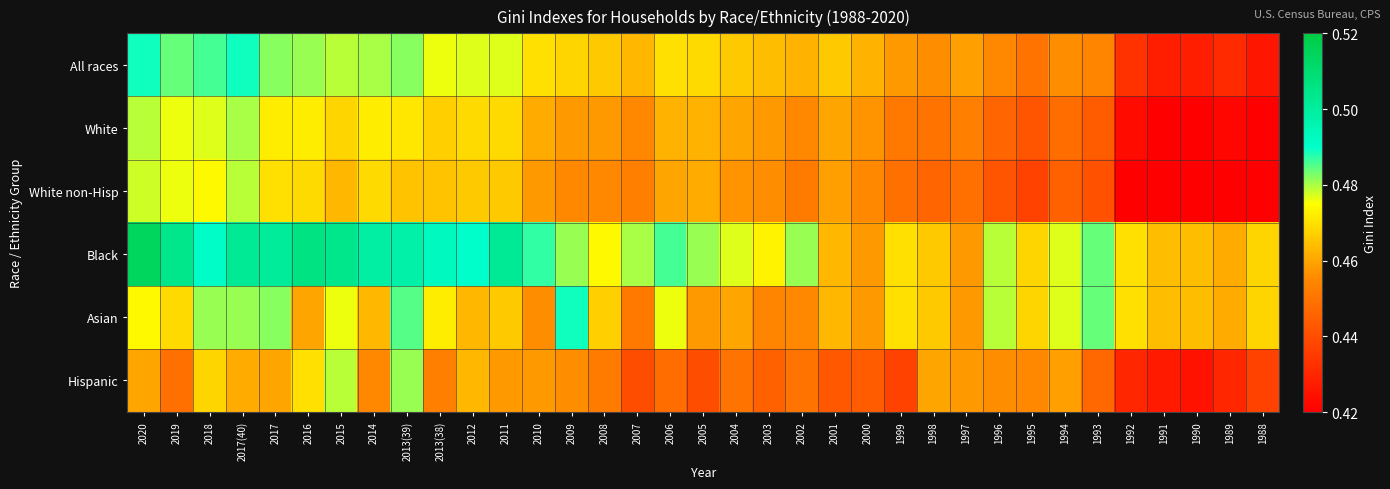

Reading left to right, extract all data points from this chart.

All races: 2020=0.5	2019=0.5	2018=0.5	2017(40)=0.5	2017=0.5	2016=0.5	2015=0.5	2014=0.5	2013(39)=0.5	2013(38)=0.5	2012=0.5	2011=0.5	2010=0.5	2009=0.5	2008=0.5	2007=0.5	2006=0.5	2005=0.5	2004=0.5	2003=0.5	2002=0.5	2001=0.5	2000=0.5	1999=0.5	1998=0.5	1997=0.5	1996=0.5	1995=0.5	1994=0.5	1993=0.5	1992=0.4	1991=0.4	1990=0.4	1989=0.4	1988=0.4
White: 2020=0.5	2019=0.5	2018=0.5	2017(40)=0.5	2017=0.5	2016=0.5	2015=0.5	2014=0.5	2013(39)=0.5	2013(38)=0.5	2012=0.5	2011=0.5	2010=0.5	2009=0.5	2008=0.5	2007=0.5	2006=0.5	2005=0.5	2004=0.5	2003=0.5	2002=0.5	2001=0.5	2000=0.5	1999=0.5	1998=0.5	1997=0.5	1996=0.4	1995=0.4	1994=0.4	1993=0.4	1992=0.4	1991=0.4	1990=0.4	1989=0.4	1988=0.4
White non-Hisp: 2020=0.5	2019=0.5	2018=0.5	2017(40)=0.5	2017=0.5	2016=0.5	2015=0.5	2014=0.5	2013(39)=0.5	2013(38)=0.5	2012=0.5	2011=0.5	2010=0.5	2009=0.5	2008=0.5	2007=0.5	2006=0.5	2005=0.5	2004=0.5	2003=0.5	2002=0.5	2001=0.5	2000=0.5	1999=0.4	1998=0.4	1997=0.4	1996=0.4	1995=0.4	1994=0.4	1993=0.4	1992=0.4	1991=0.4	1990=0.4	1989=0.4	1988=0.4
Black: 2020=0.5	2019=0.5	2018=0.5	2017(40)=0.5	2017=0.5	2016=0.5	2015=0.5	2014=0.5	2013(39)=0.5	2013(38)=0.5	2012=0.5	2011=0.5	2010=0.5	2009=0.5	2008=0.5	2007=0.5	2006=0.5	2005=0.5	2004=0.5	2003=0.5	2002=0.5	2001=0.5	2000=0.5	1999=0.5	1998=0.5	1997=0.5	1996=0.5	1995=0.5	1994=0.5	1993=0.5	1992=0.5	1991=0.5	1990=0.5	1989=0.5	1988=0.5
Asian: 2020=0.5	2019=0.5	2018=0.5	2017(40)=0.5	2017=0.5	2016=0.5	2015=0.5	2014=0.5	2013(39)=0.5	2013(38)=0.5	2012=0.5	2011=0.5	2010=0.5	2009=0.5	2008=0.5	2007=0.5	2006=0.5	2005=0.5	2004=0.5	2003=0.5	2002=0.5	2001=0.5	2000=0.5	1999=0.5	1998=0.5	1997=0.5	1996=0.5	1995=0.5	1994=0.5	1993=0.5	1992=0.5	1991=0.5	1990=0.5	1989=0.5	1988=0.5
Hispanic: 2020=0.5	2019=0.4	2018=0.5	2017(40)=0.5	2017=0.5	2016=0.5	2015=0.5	2014=0.5	2013(39)=0.5	2013(38)=0.5	2012=0.5	2011=0.5	2010=0.5	2009=0.5	2008=0.5	2007=0.4	2006=0.4	2005=0.4	2004=0.5	2003=0.4	2002=0.5	2001=0.4	2000=0.4	1999=0.4	1998=0.5	1997=0.5	1996=0.5	1995=0.5	1994=0.5	1993=0.4	1992=0.4	1991=0.4	1990=0.4	1989=0.4	1988=0.4